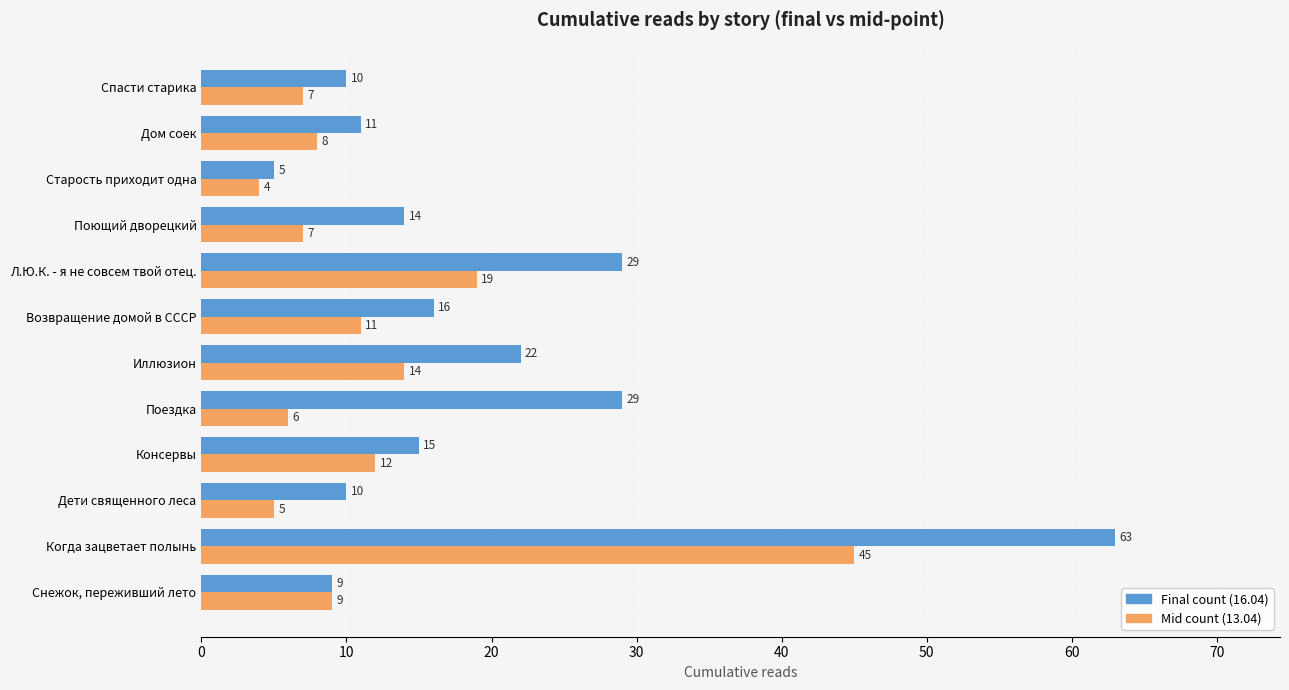

Which series has the widest spread of values?

Final count (16.04)